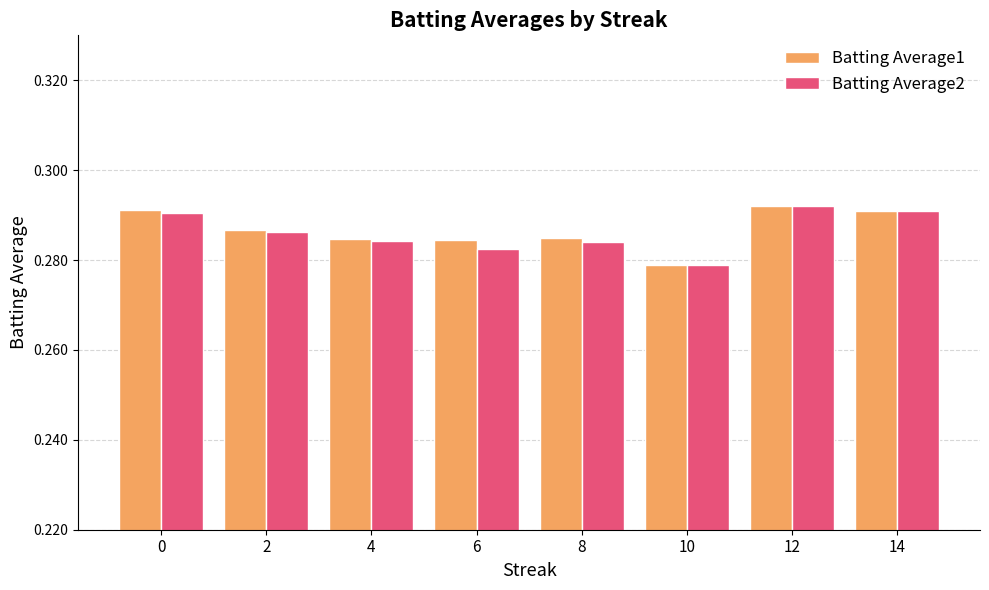

At which category is the sum across all series the highest?

12